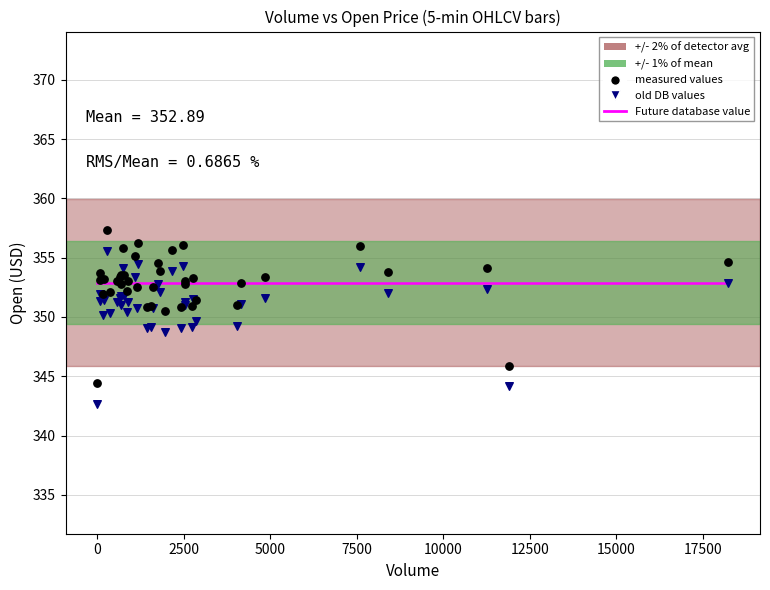

What is the X range (max minus min) for the scatter plot?

18234.0